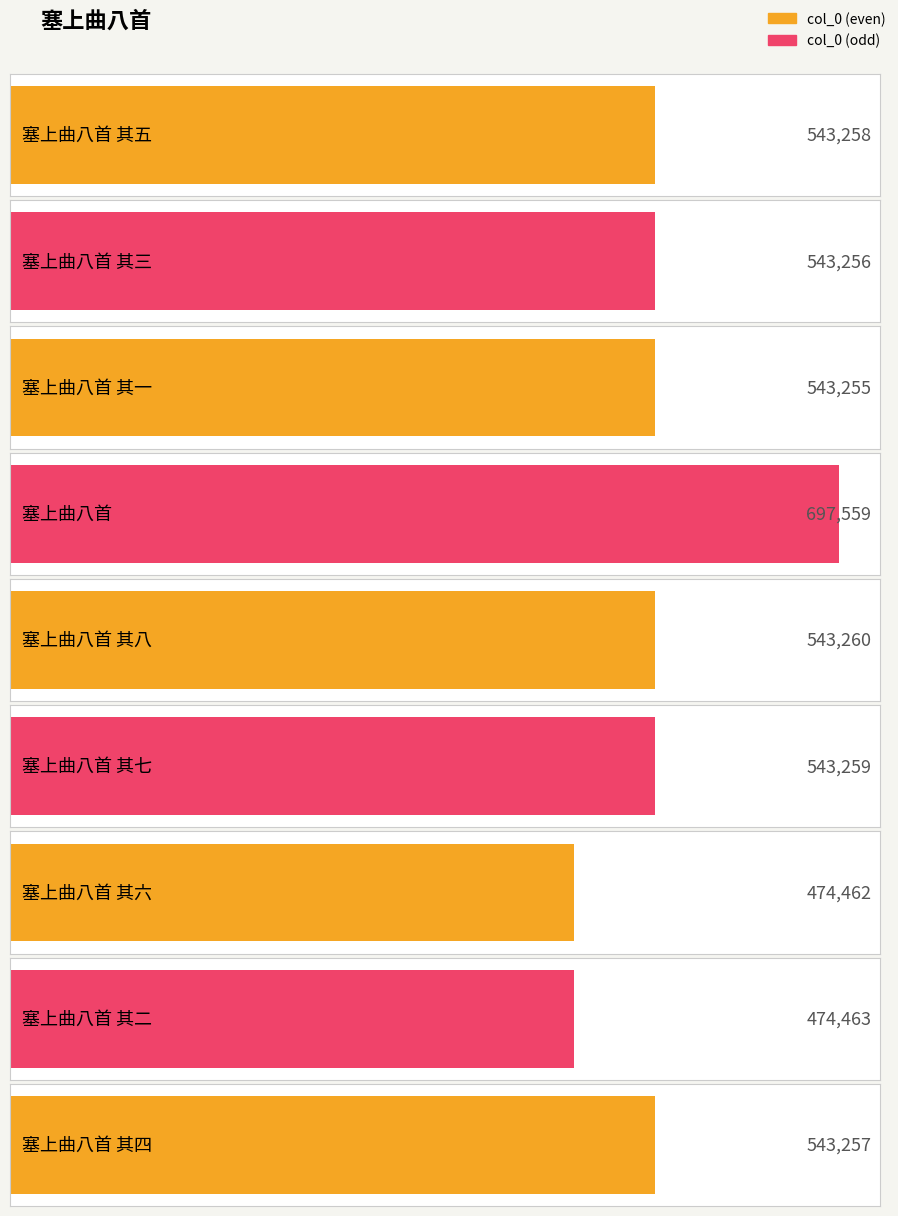

What is the label of the 9th bar from the left?

塞上曲八首 其四